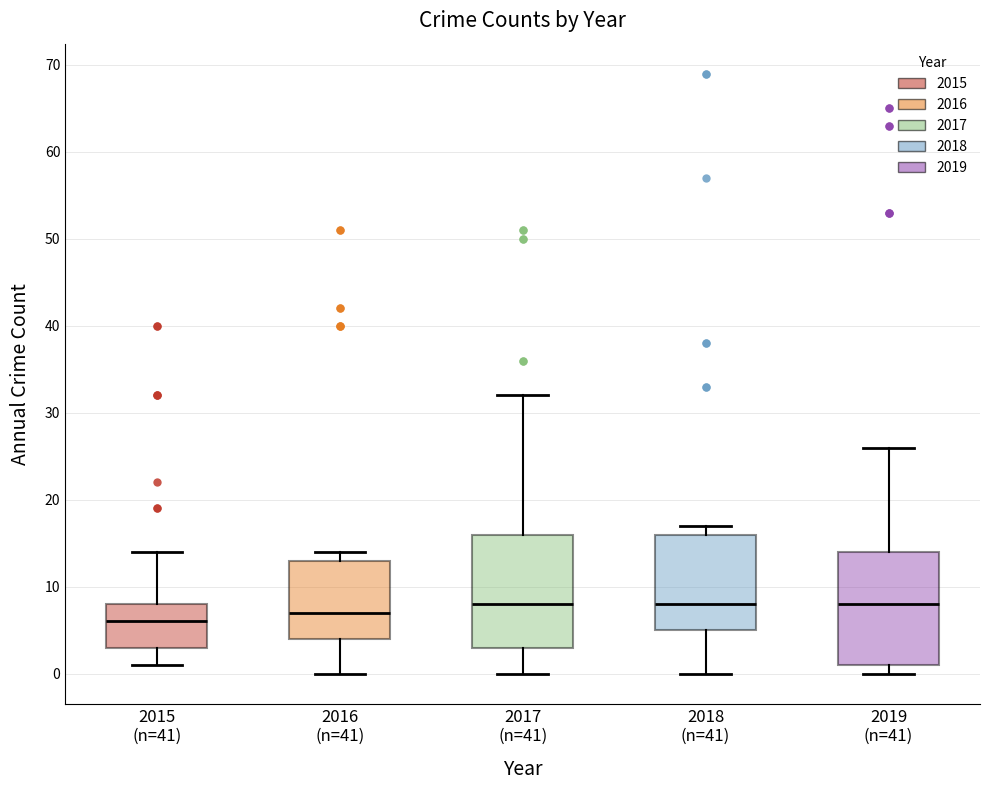

Which box has the lowest median line?

2015 (n=41)